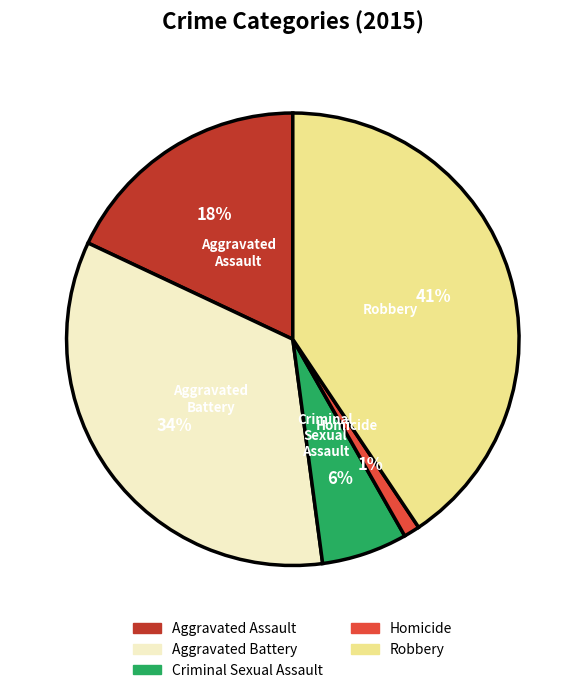

Which slice is the smallest?

Homicide